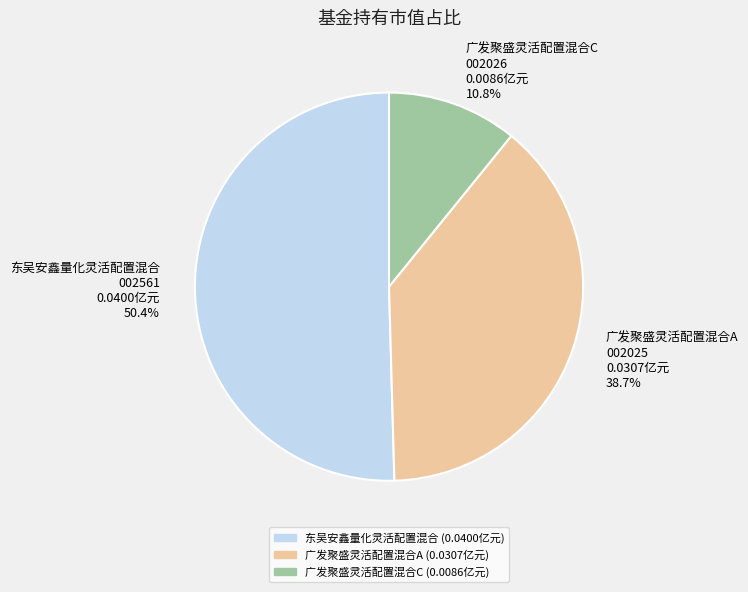

Which category accounts for the majority?

东吴安鑫量化灵活配置混合